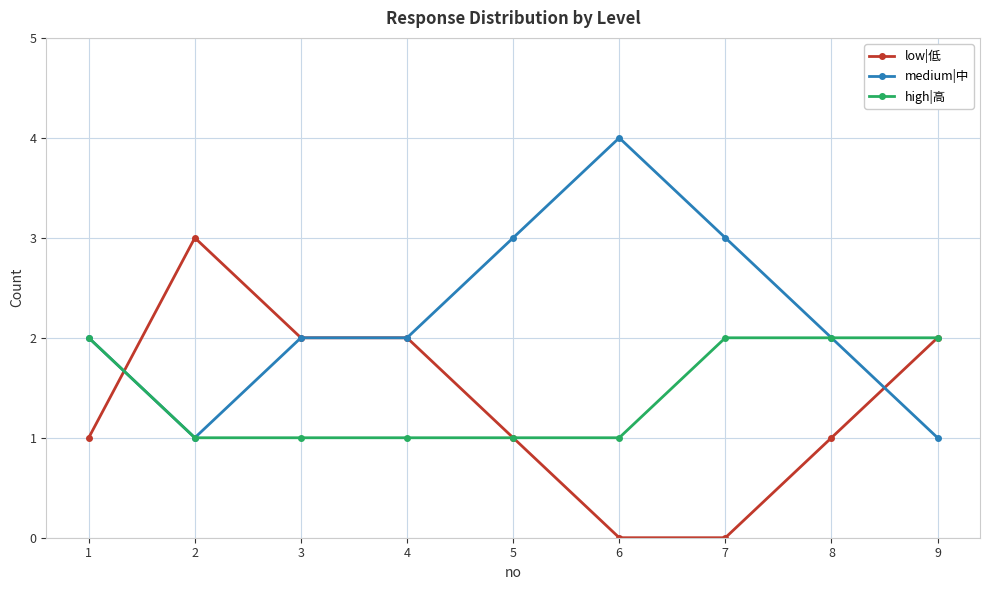

What is the difference between the maximum and minimum values in the high|高 series?

1